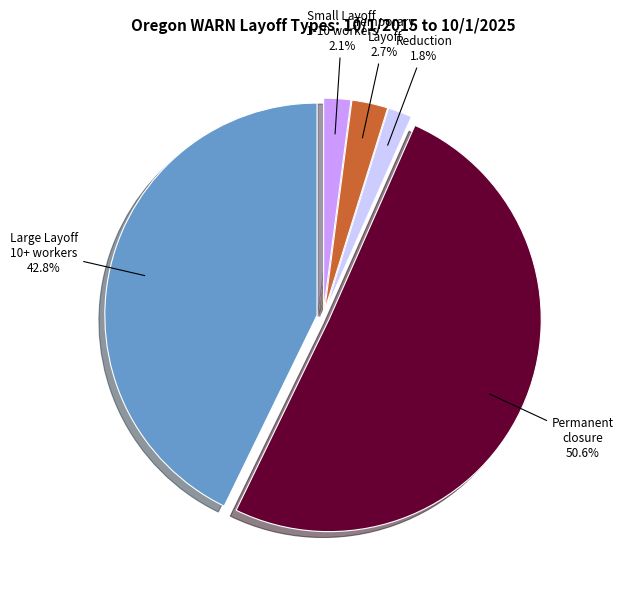

Is there any slice that represents more than half of the pie?

Yes